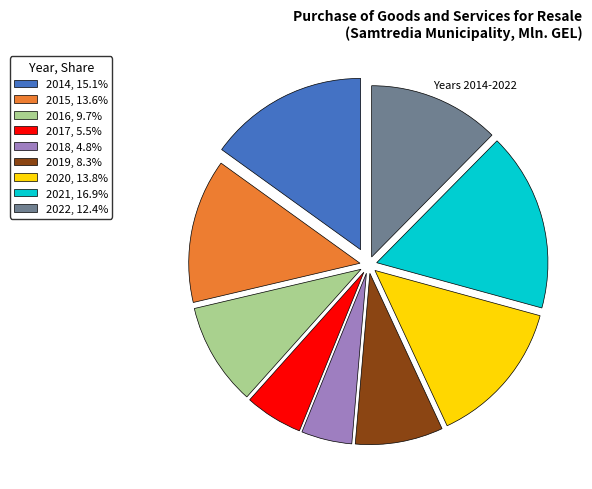

Does 2021, 16.9% account for over 50% of the chart?

No